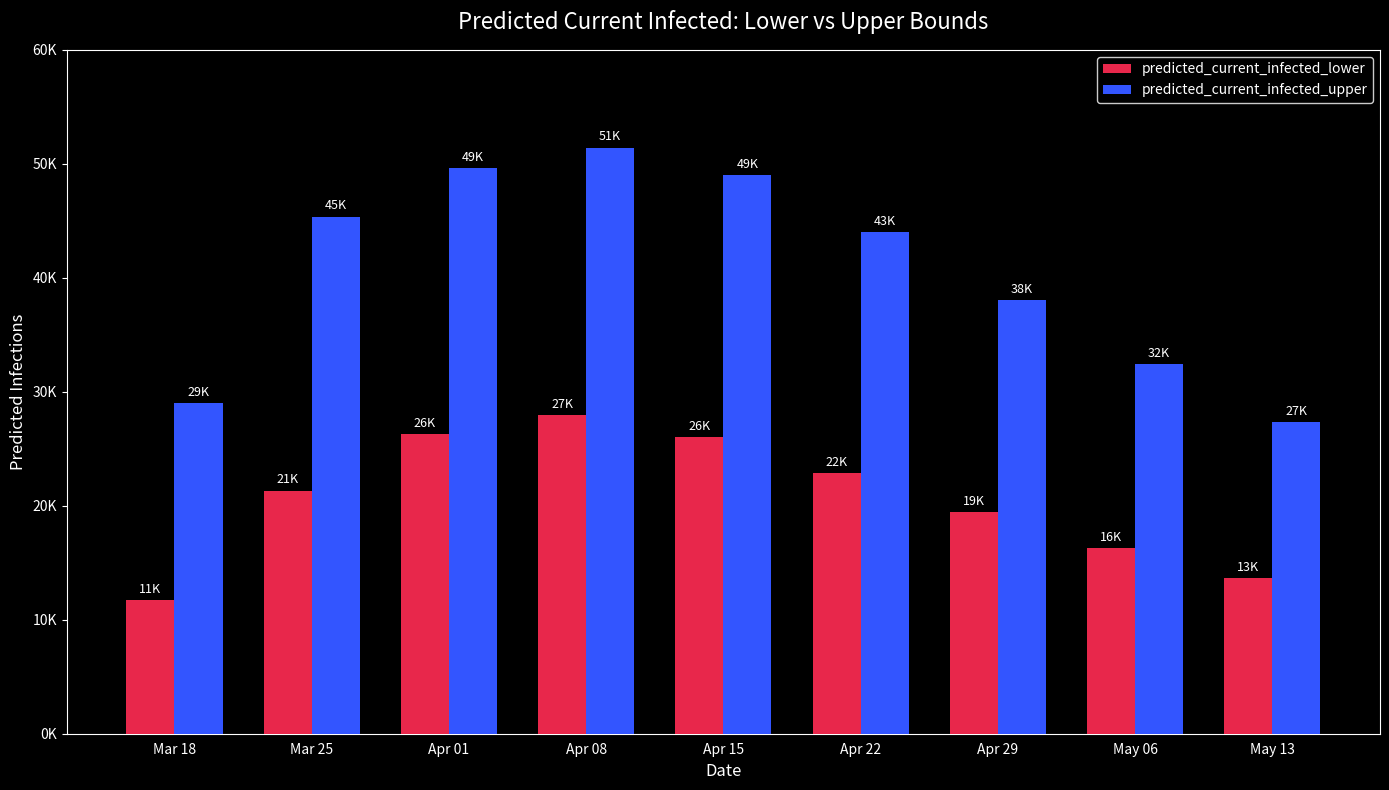

List the series in order of their peak value, highest first.

predicted_current_infected_upper, predicted_current_infected_lower